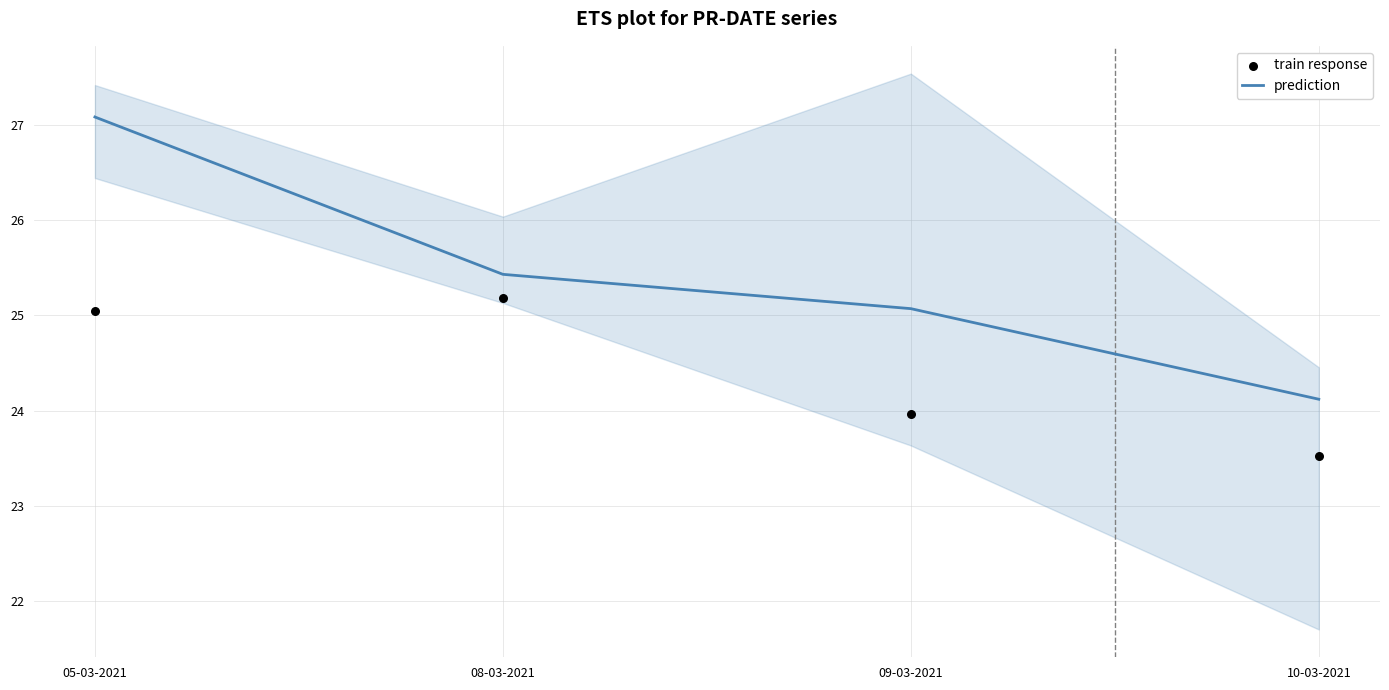

What is the total value across all series at 10-03-2021?

47.6